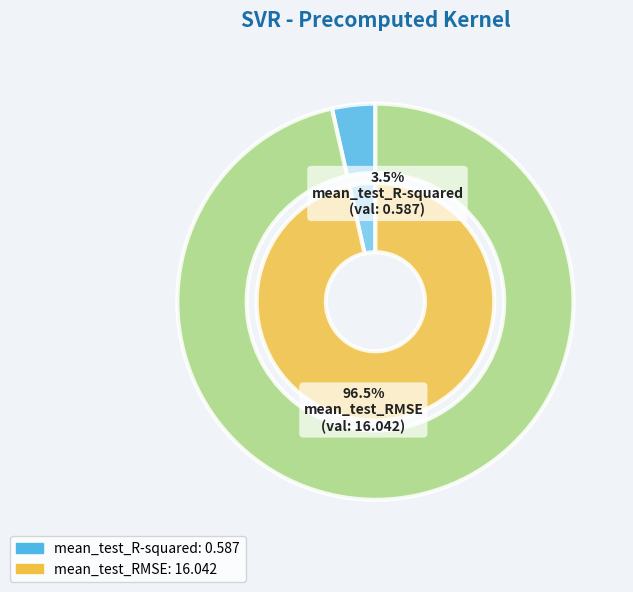

Is it true that mean_test_R-squared is 17% of the pie?

False